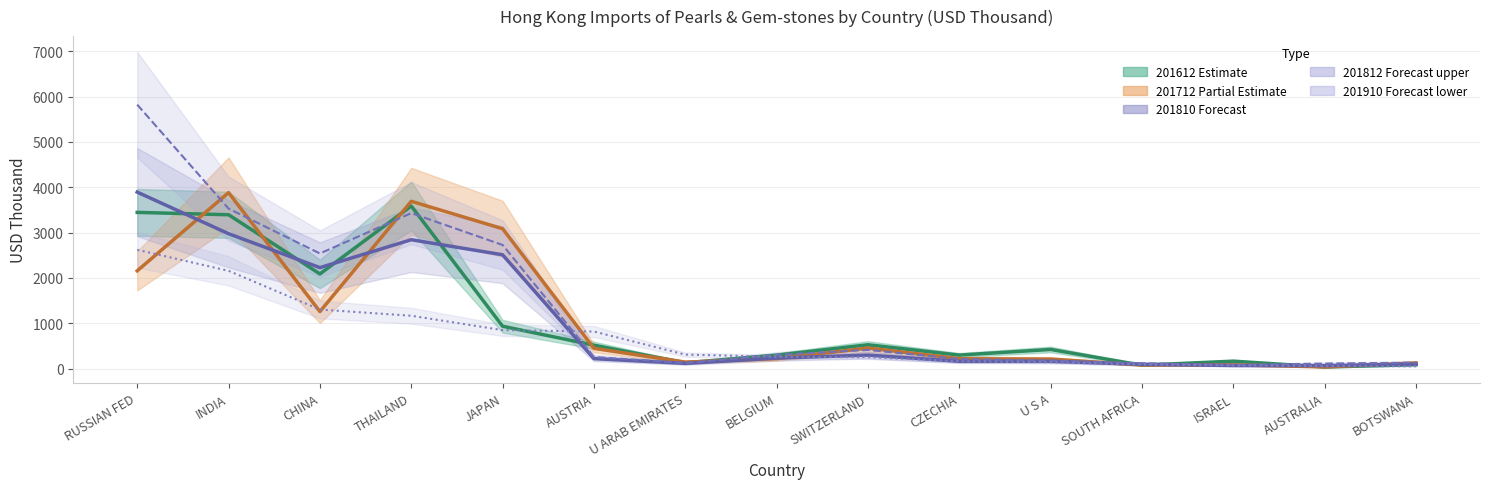

Which category has the lowest value in the 201712 series?

AUSTRALIA